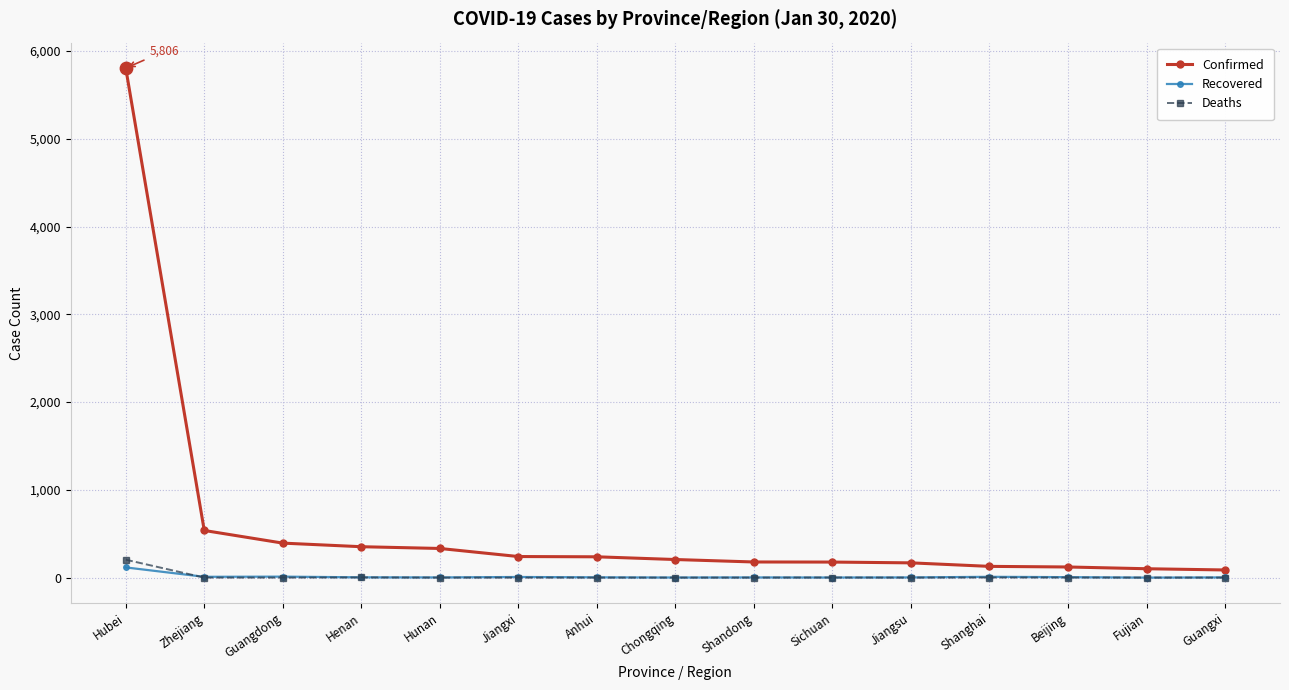

At how many categories does at least one series exceed 5396?

1